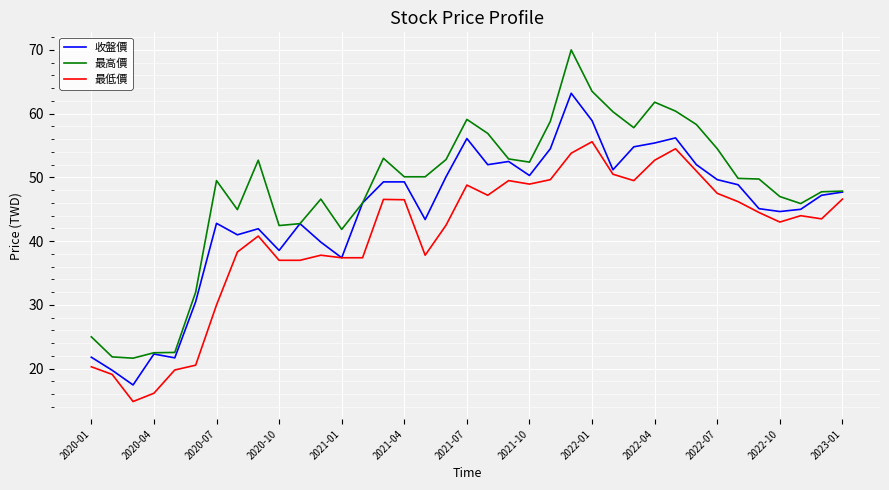

What is the greatest value displayed?

70.0